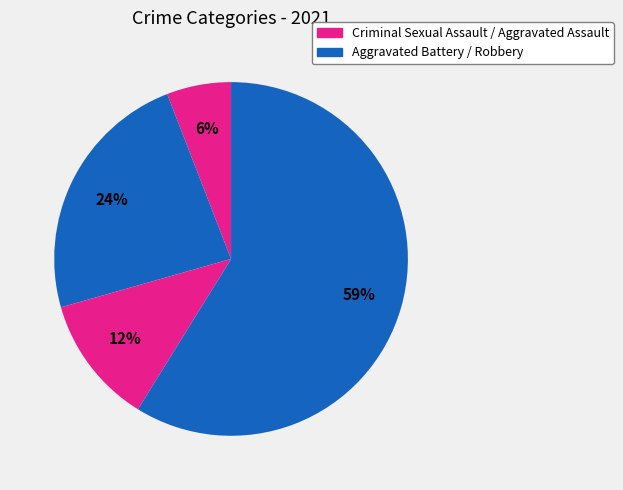

Count the number of slices in the pie.

4